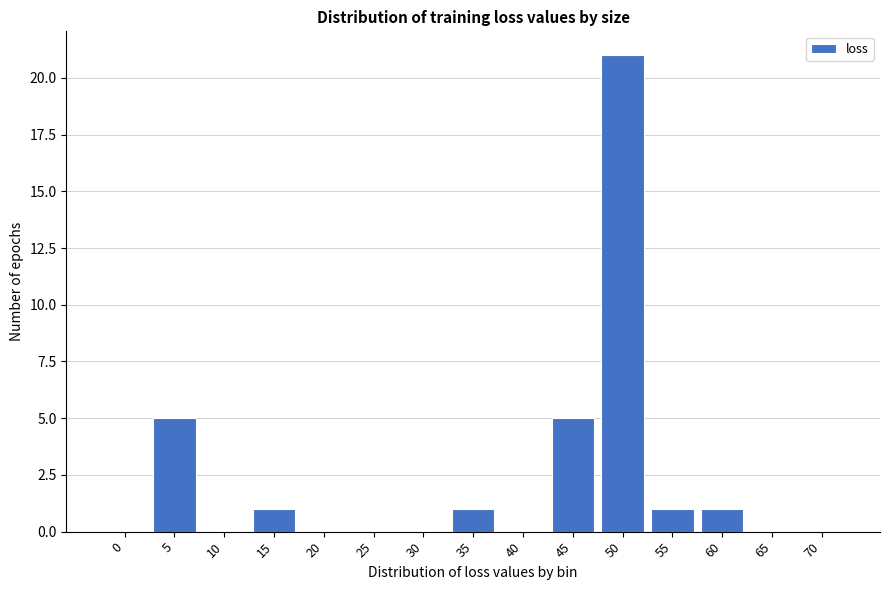

Reading left to right, what are all the values shown in this chart?

0=0	5=5	10=0	15=1	20=0	25=0	30=0	35=1	40=0	45=5	50=21	55=1	60=1	65=0	70=0